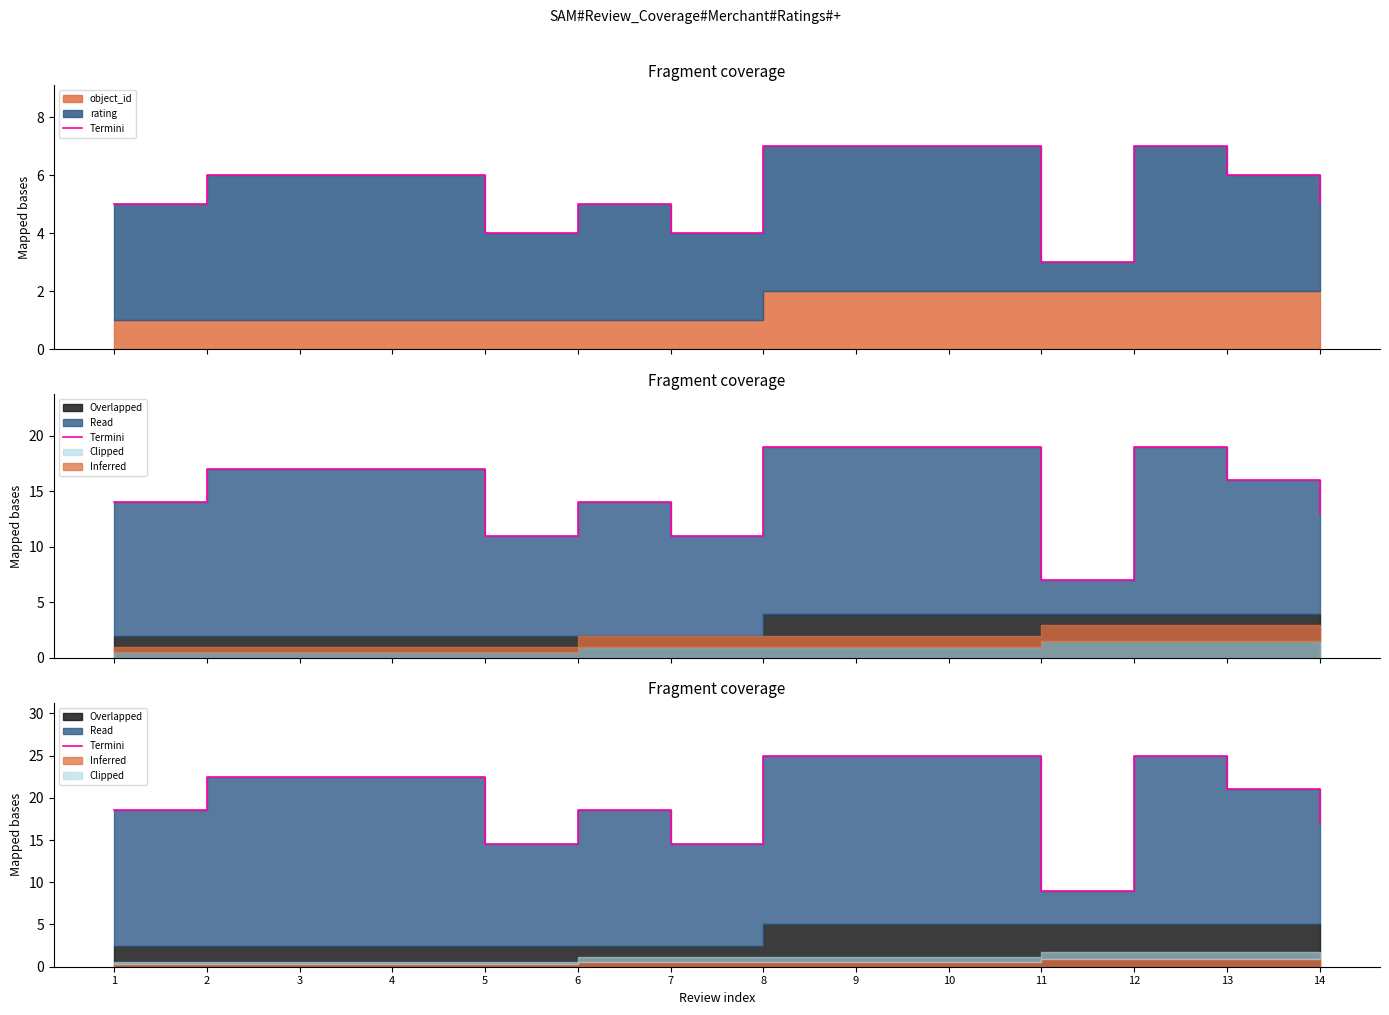

What is the change in value from 7 to 13?

+6.5